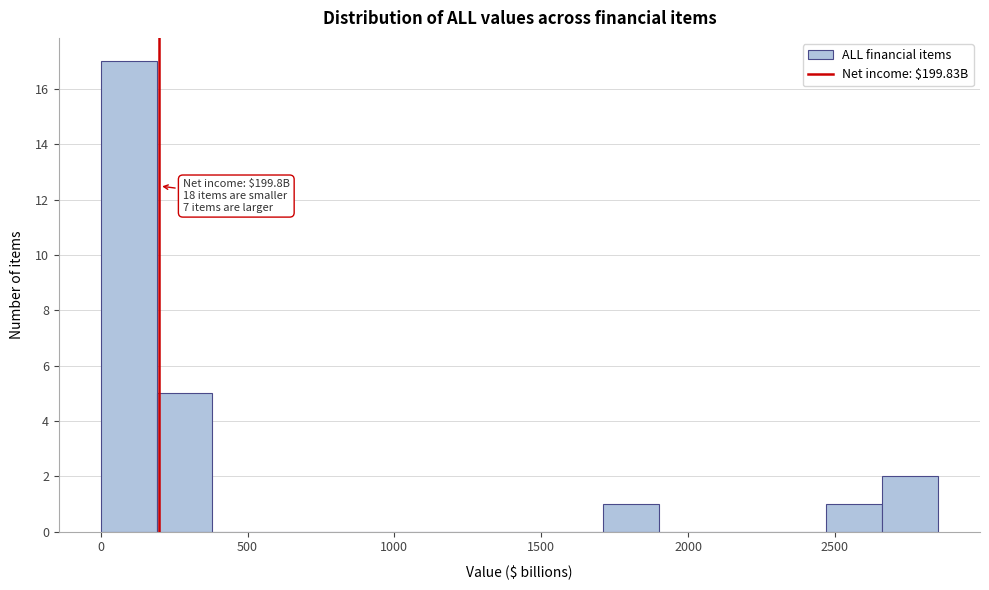

Around what value on the x-axis is the tallest bar? Give the approximate position of its centre, as read against the axis.

100